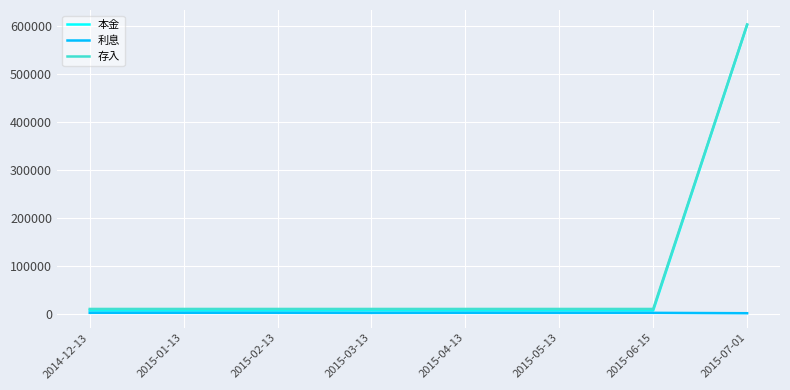

The 存入 series shows 10000 at 2015-04-13. True or false?

True